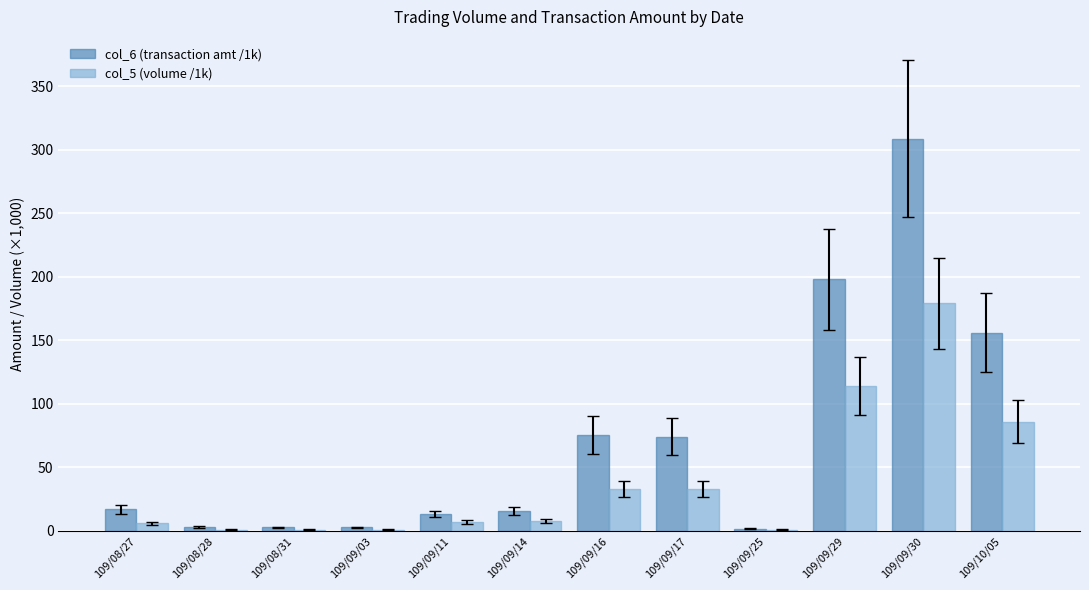

What is the total value across all series at 109/09/17?

107.2